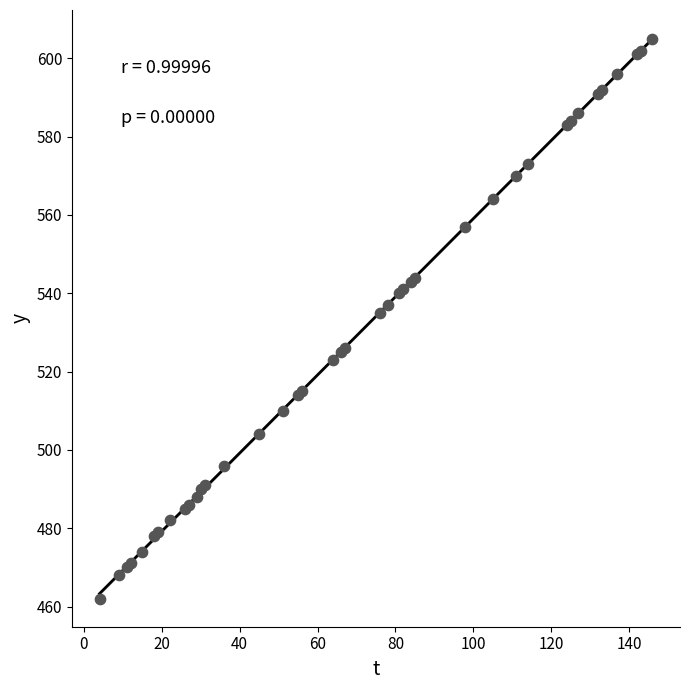

What Y value in the scatter plot is closest to 533?

535